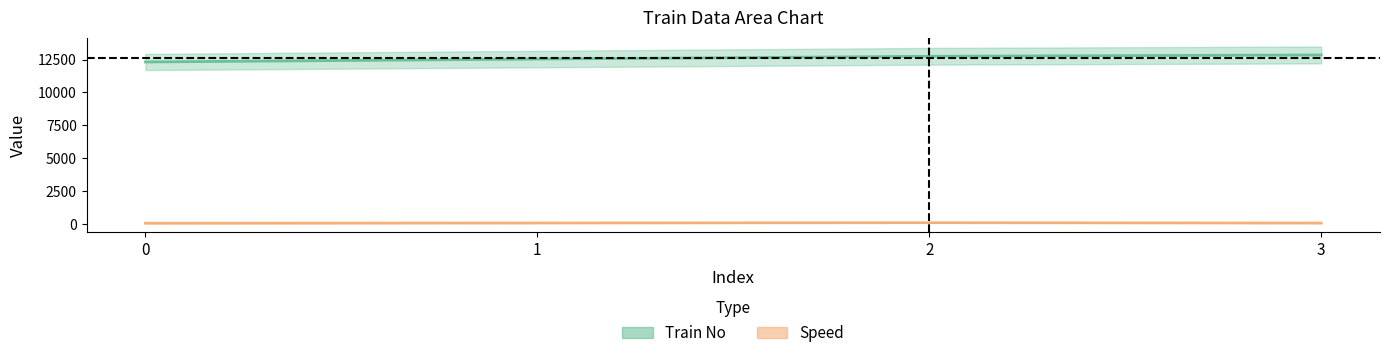

True or false: Train No has a value of 12756 at 2.

True